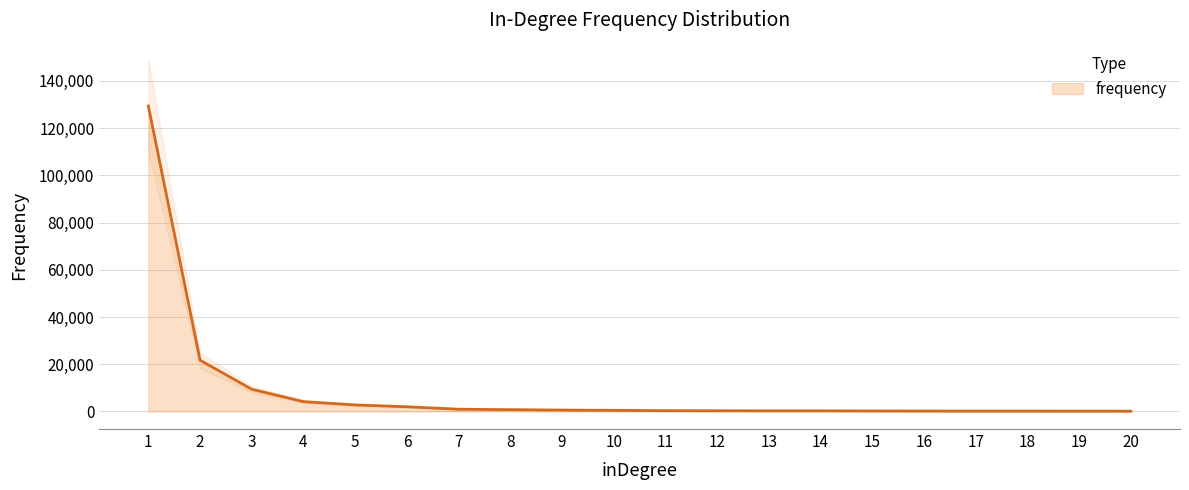

Does the chart display data point markers on the line(s)?

No